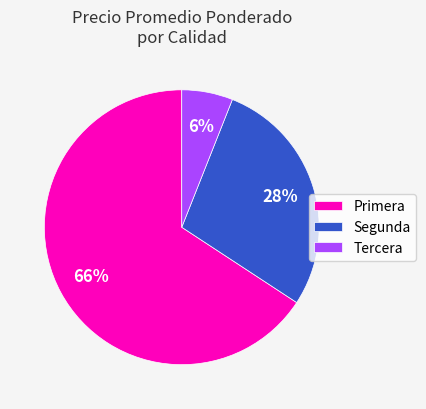

True or false: Segunda accounts for 22% of the total.

False